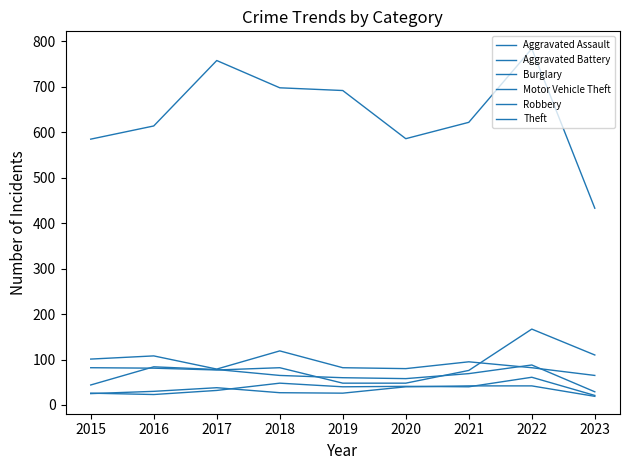

What is the greatest value displayed?

784